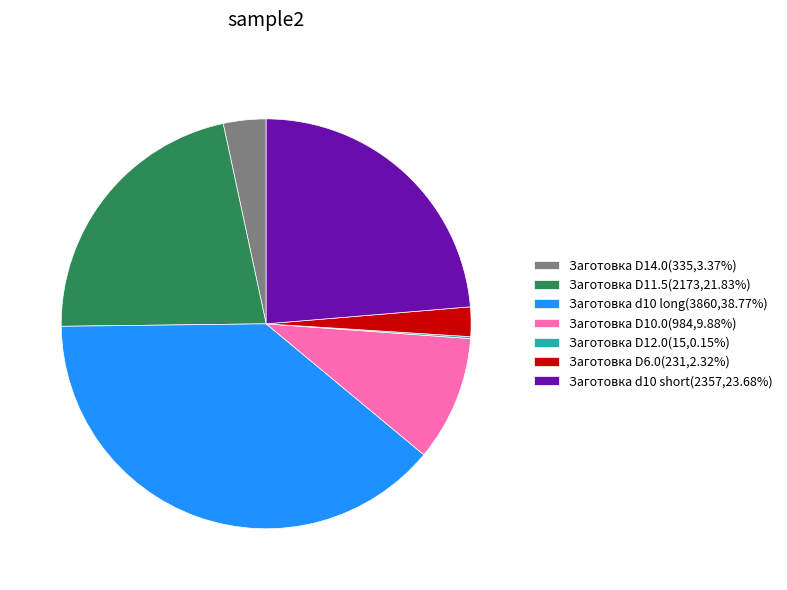

Does any single category account for the majority?

No